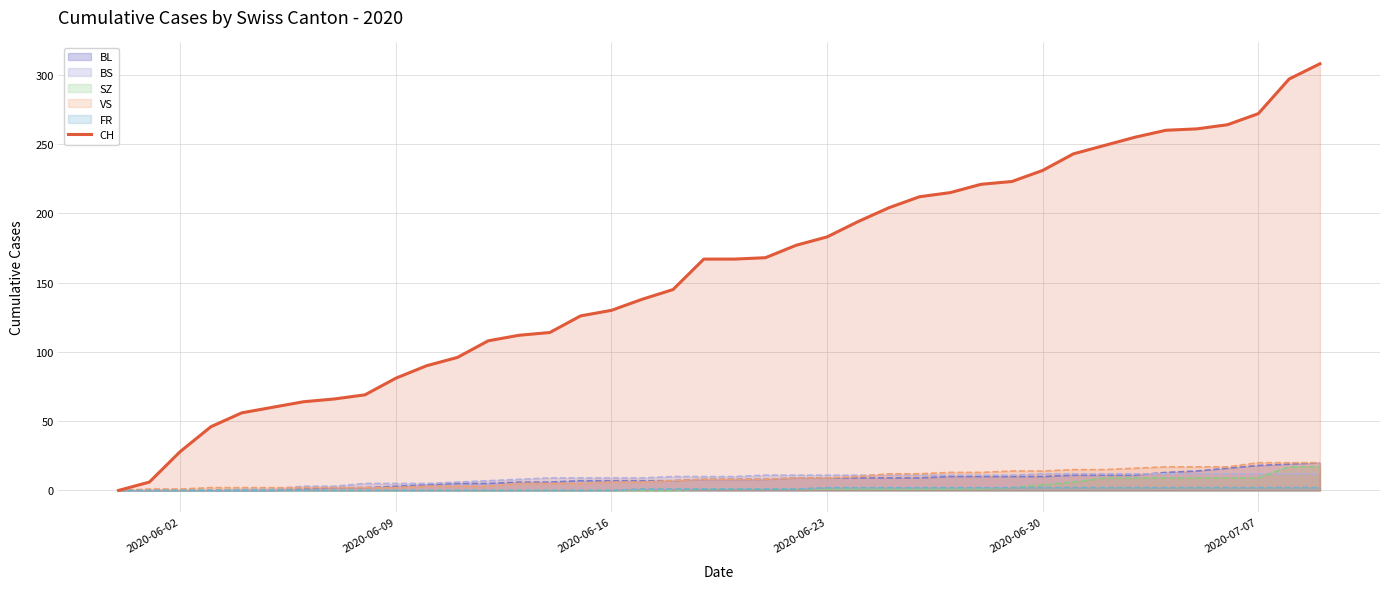

Which series has the largest range (max minus min)?

CH